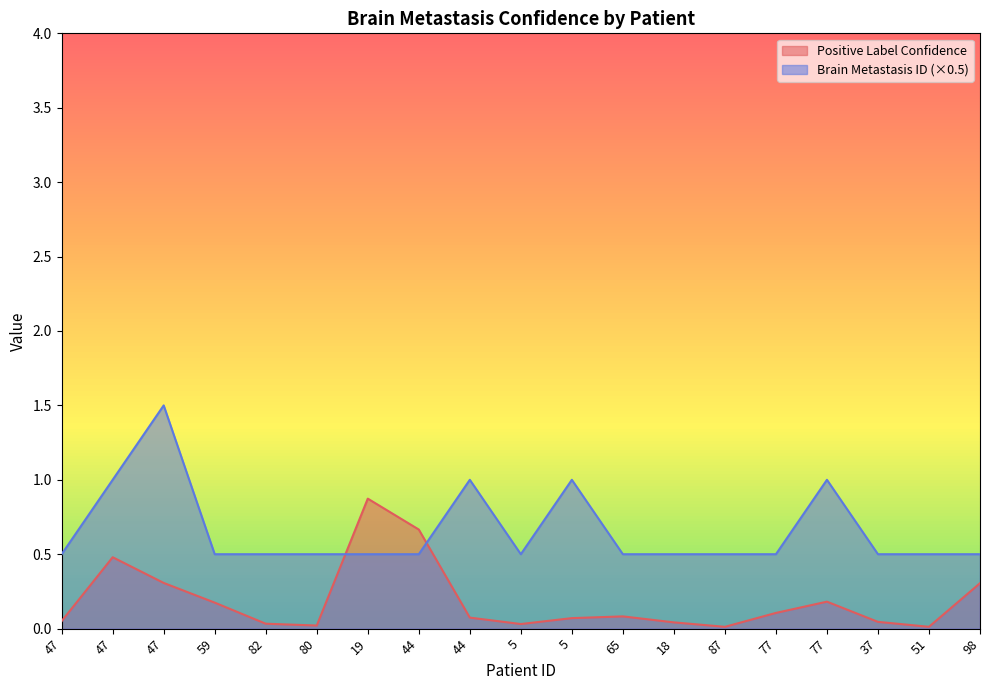

Between 80 and 51, which series saw the biggest shift?

Positive Label Confidence